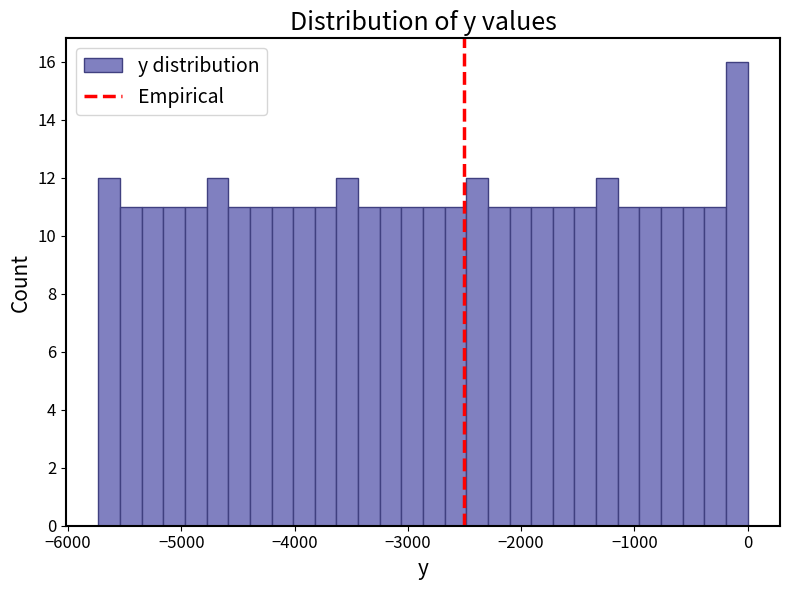

Around what value on the x-axis is the tallest bar? Give the approximate position of its centre, as read against the axis.

-100